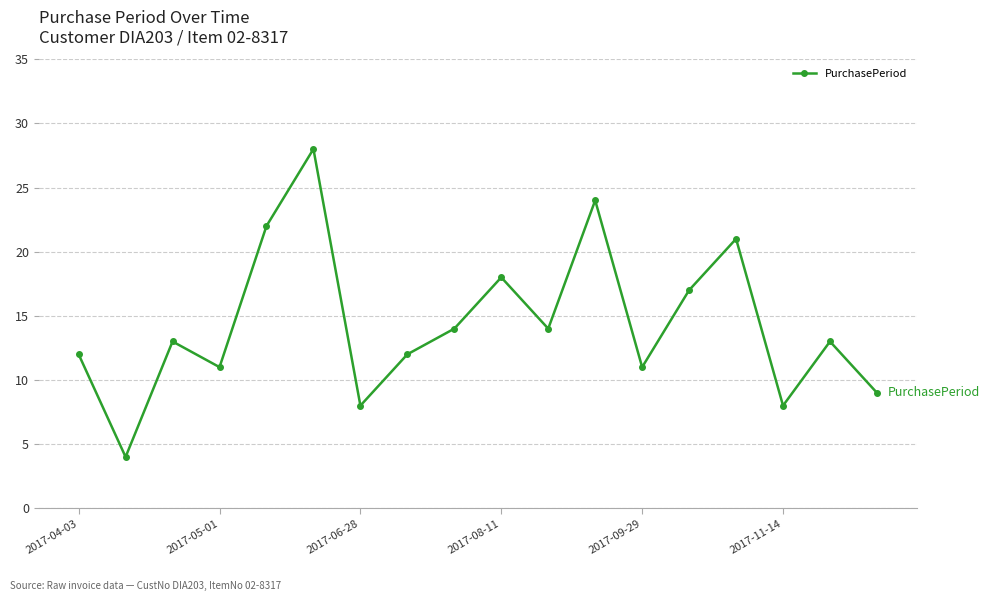

True or false: there are more than 0 points higher than both neighbors.

True